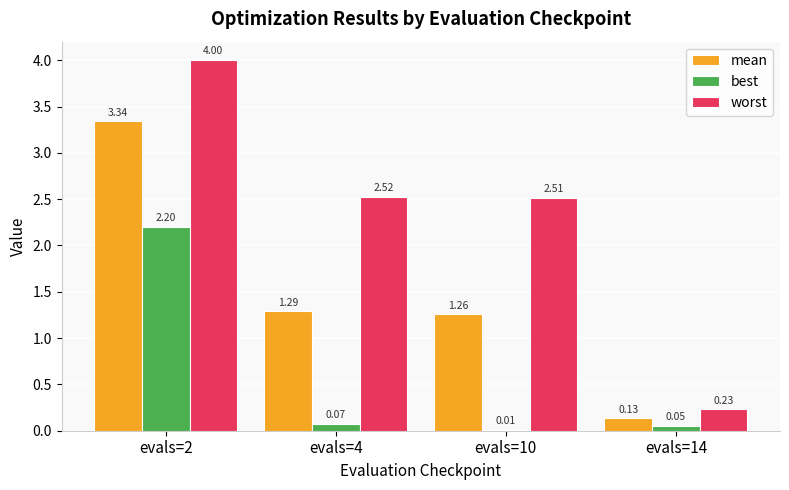

The worst series shows 2.5 at evals=10. True or false?

True